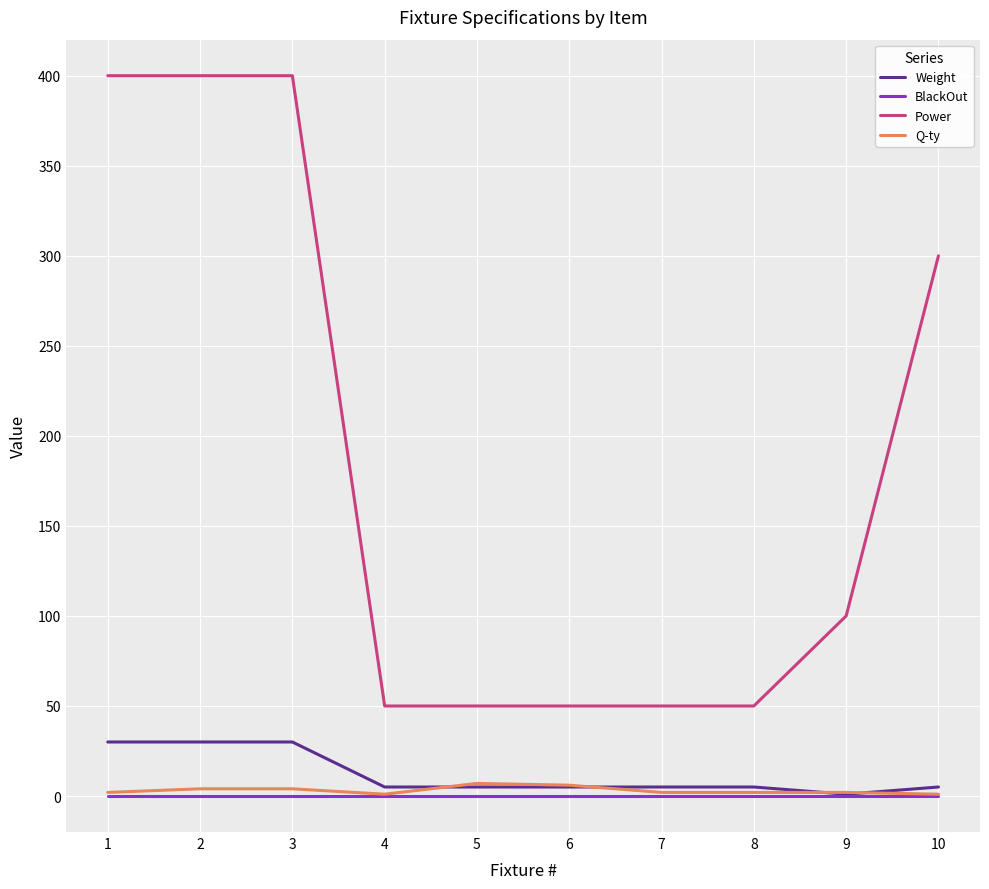

True or false: Q-ty and Power intersect in this chart.

False